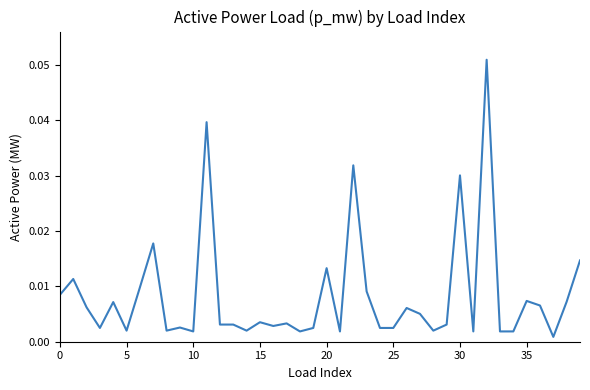

How many lines are shown in the chart?

1